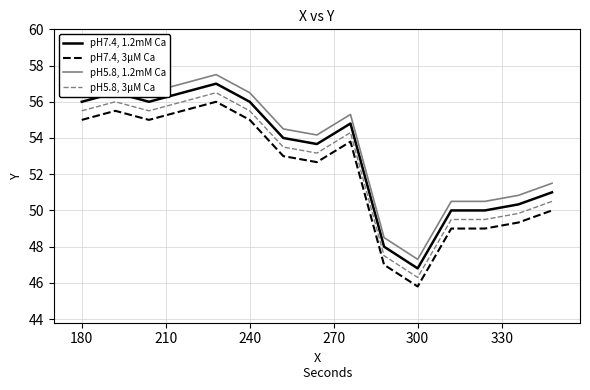

What is the average value of the pH5.8, 1.2mM Ca series?

53.4